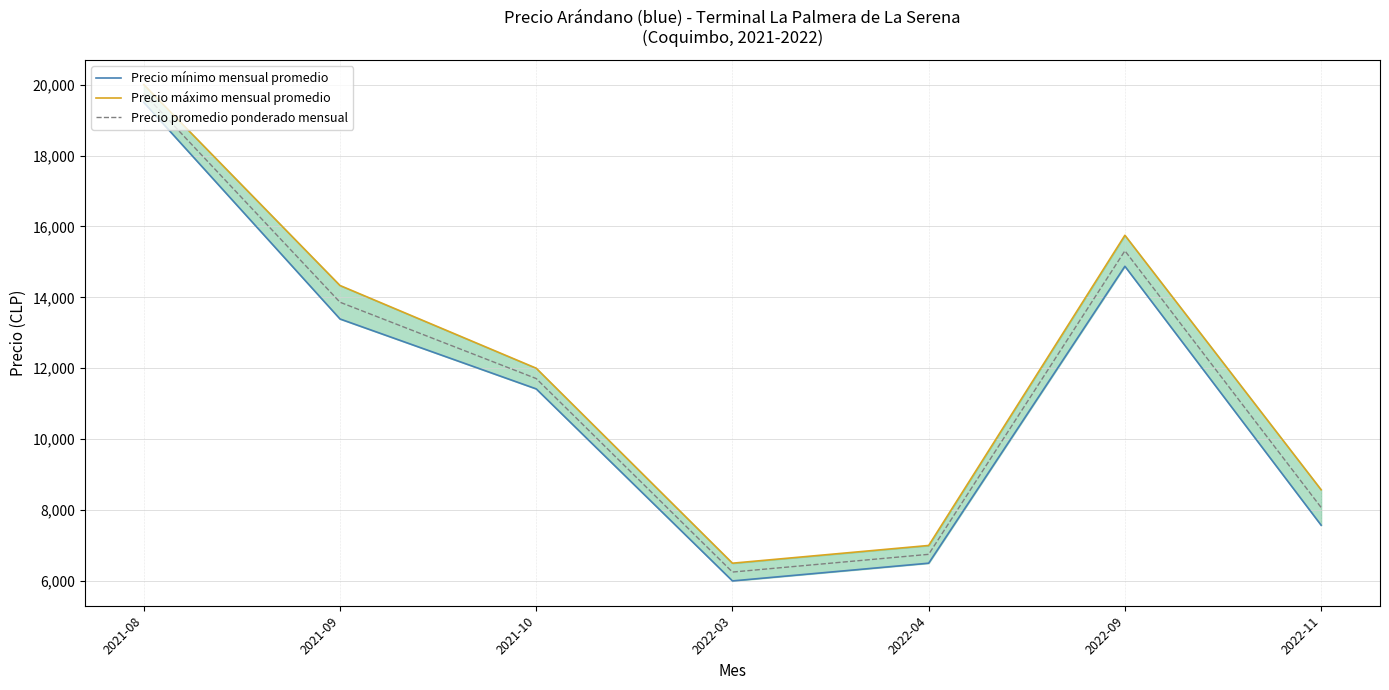

What position from the left is 2021-08?

1